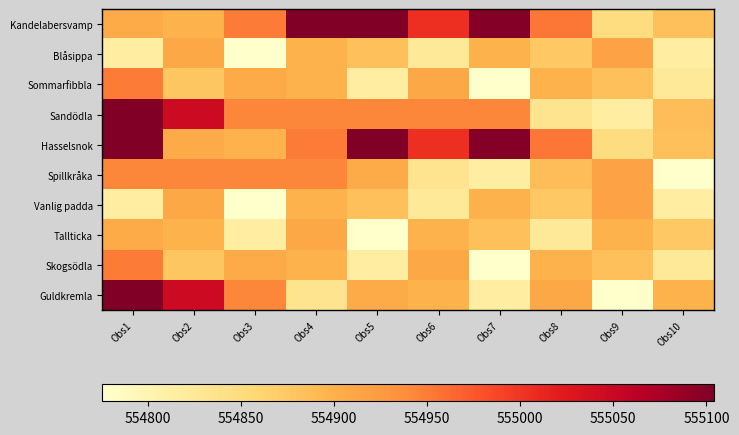

What is the total value across all series at Obs1?

5549596.1